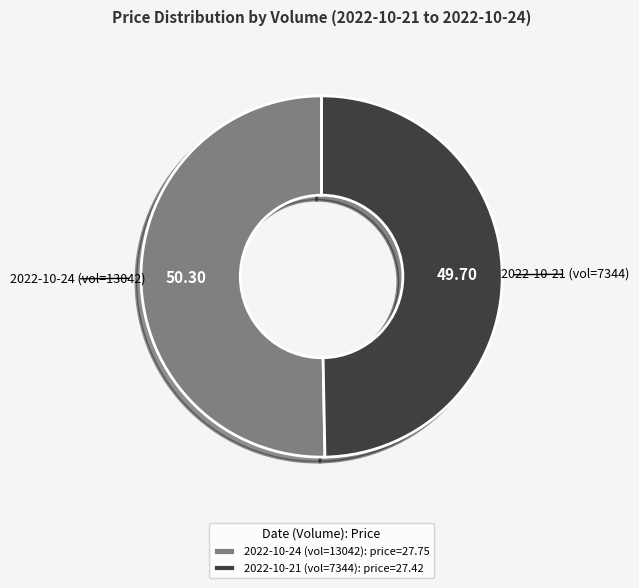

Is there any slice that represents more than half of the pie?

Yes